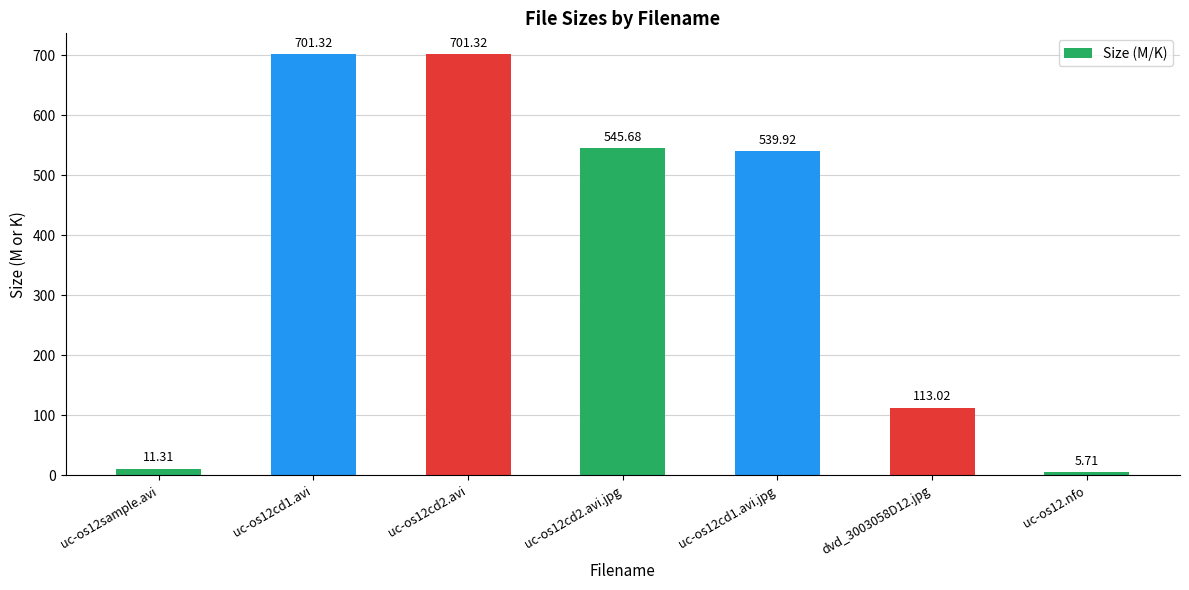

What is the change in value from uc-os12cd2.avi to dvd_3003058D12.jpg?

-588.3